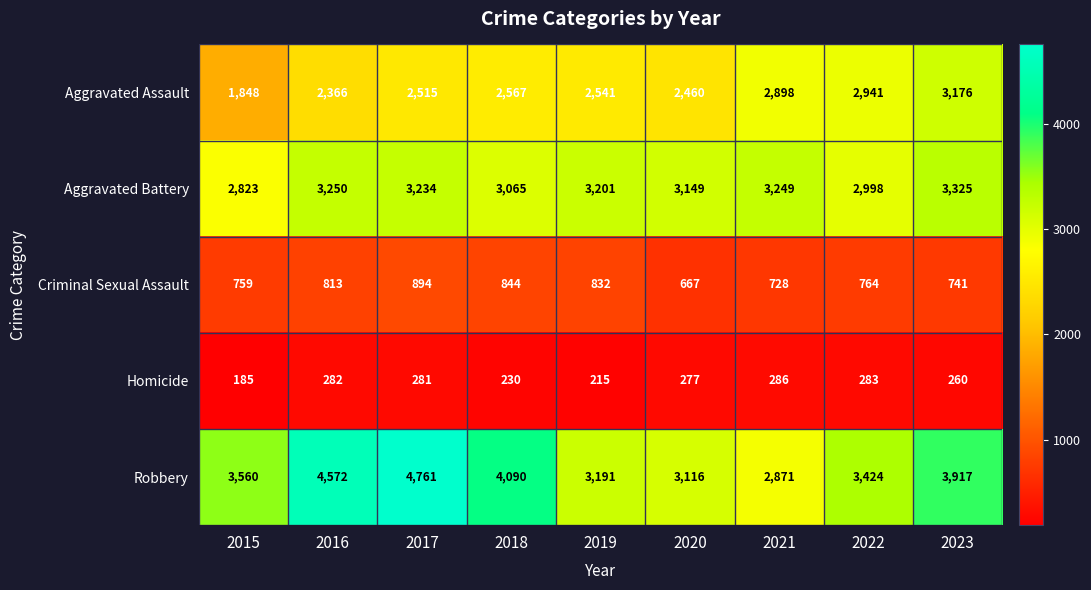

What is the sum of all Aggravated Assault values?

23312